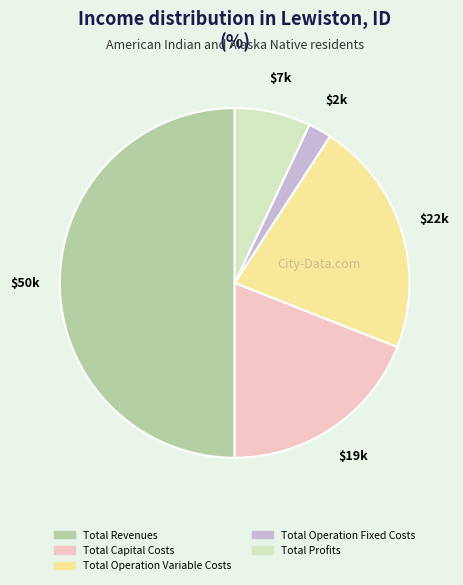

What is the largest slice in the pie chart?

Total Revenues